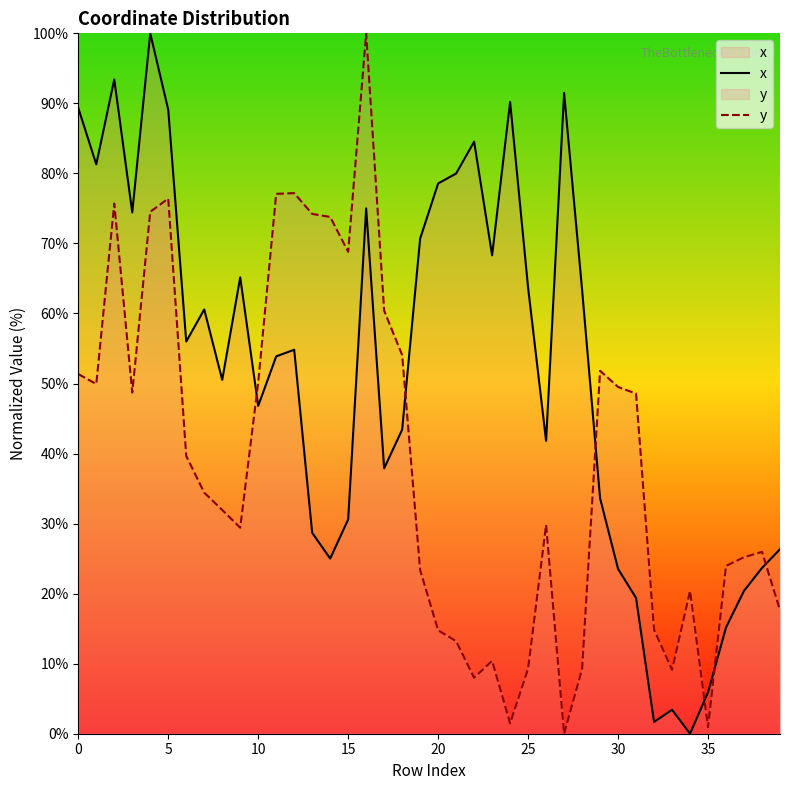

What is the difference between the maximum and minimum values in the y series?

100.0